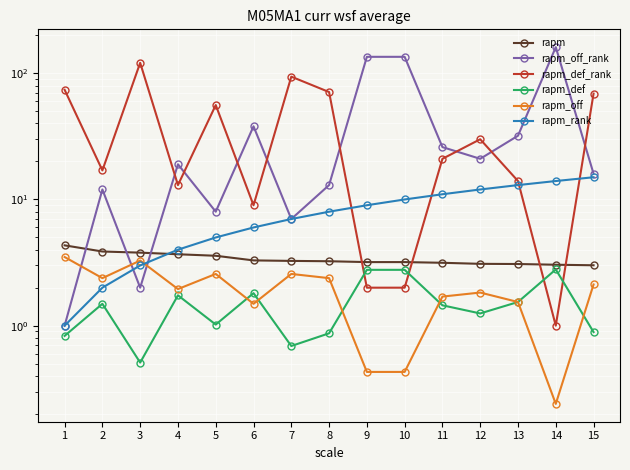

True or false: rapm_def and rapm_rank cross at least once.

False